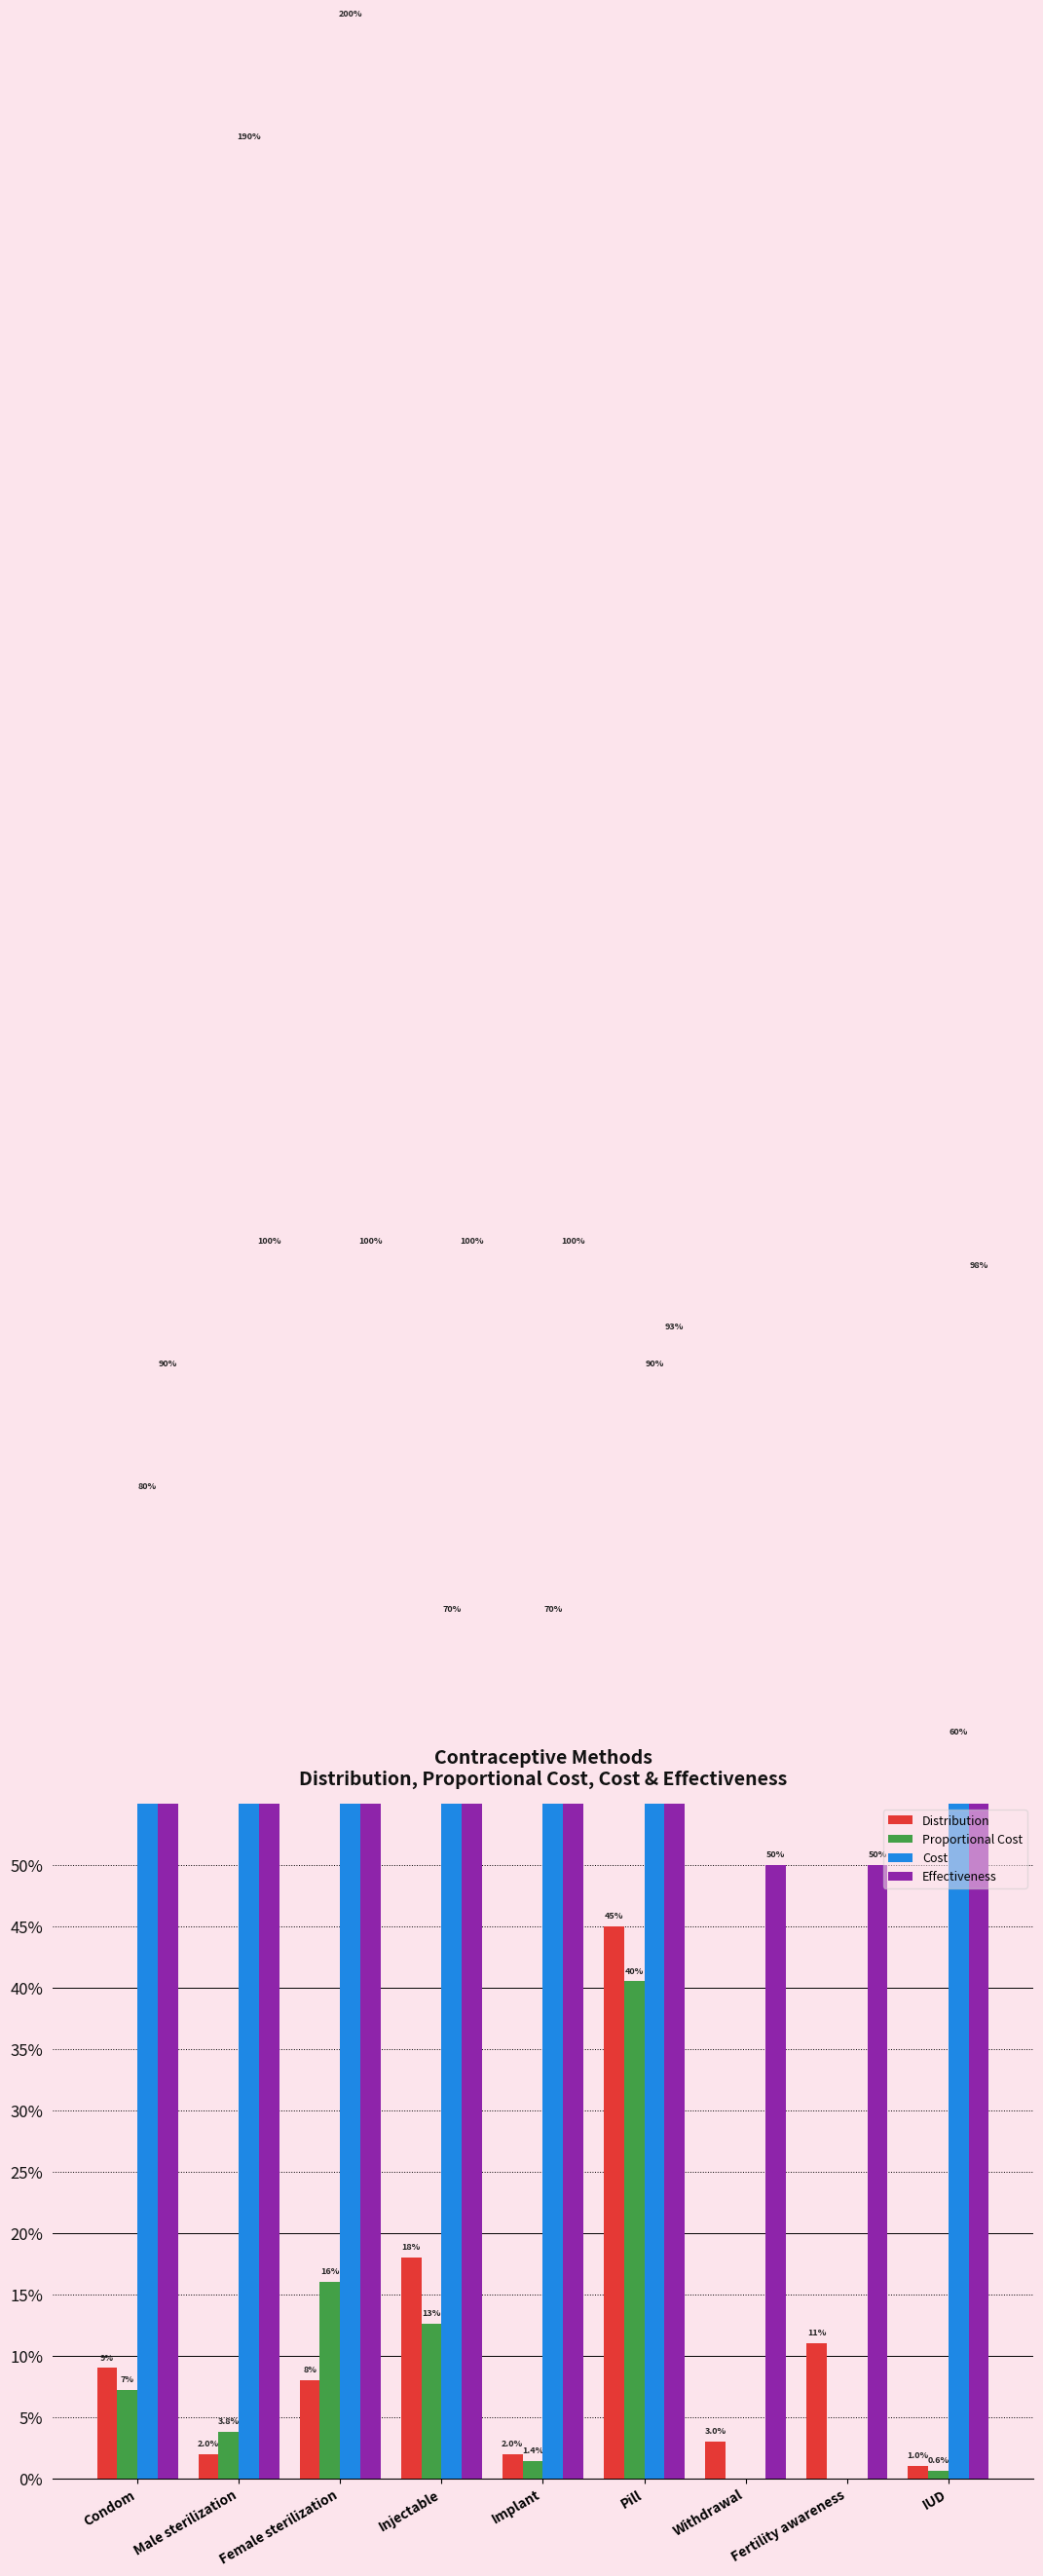

How many series are shown in this chart?

4